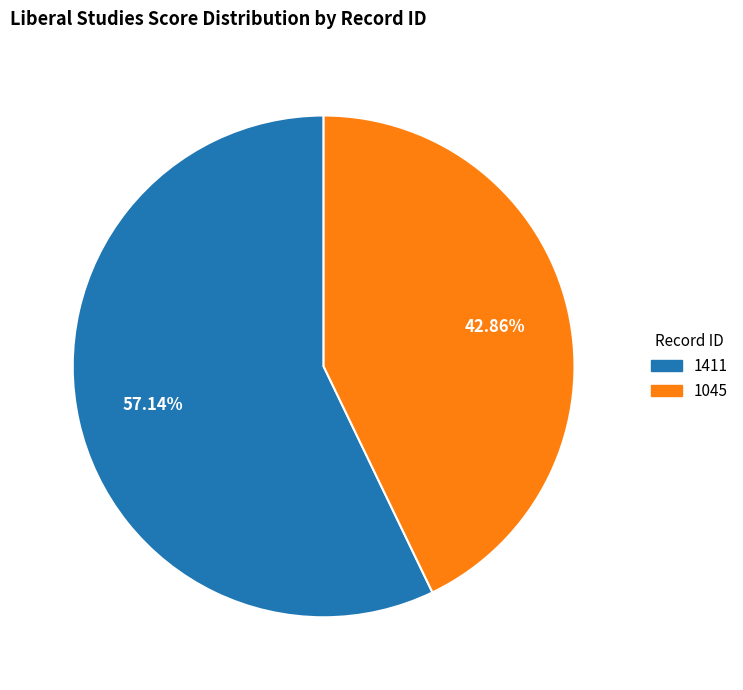

Is 1045 the majority of the pie?

No